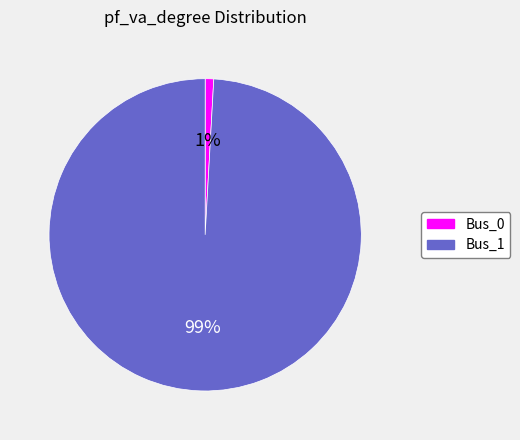

Which slice is the largest?

Bus_1